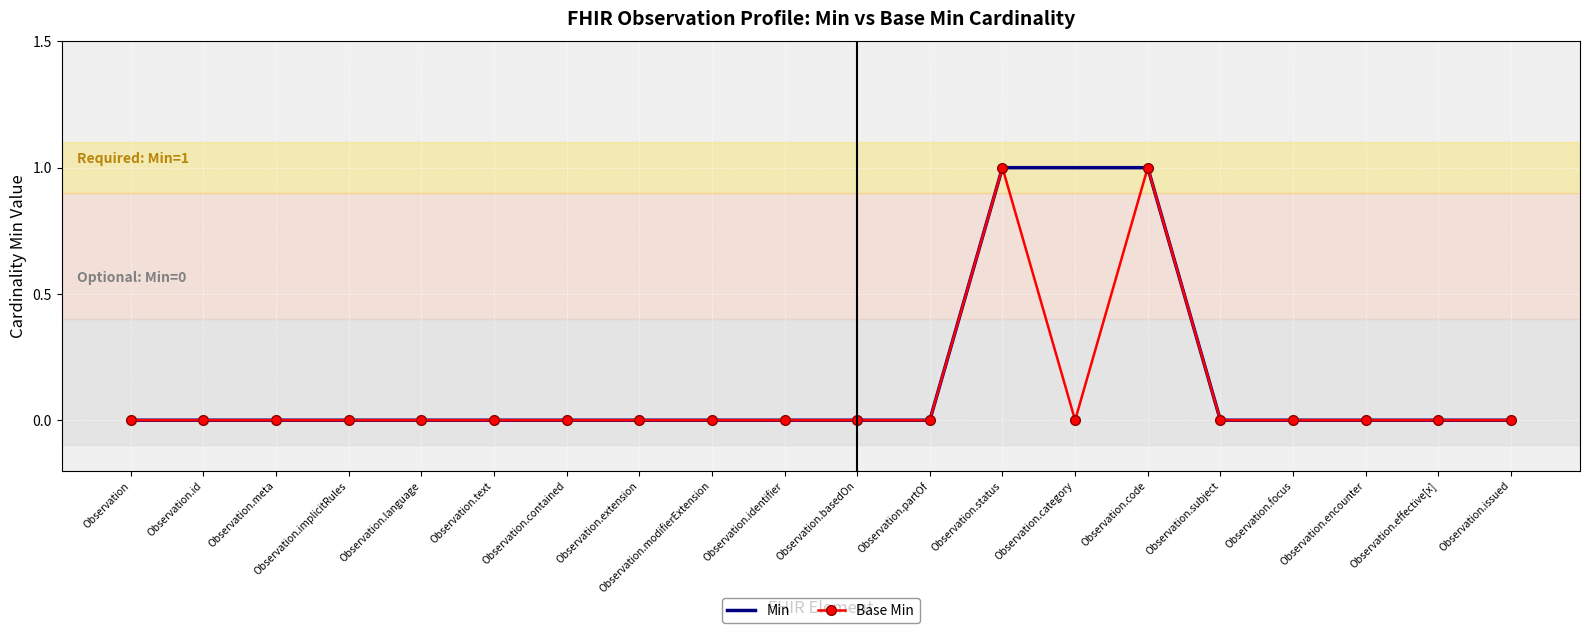

True or false: Base Min has a value of -1 at Observation.issued.

False